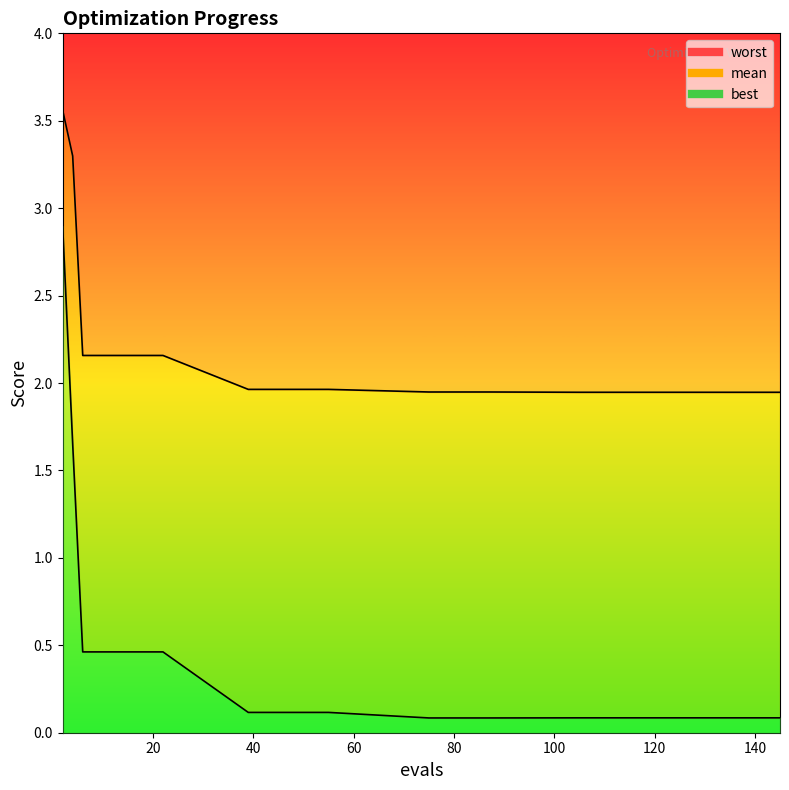

How many series are shown in this chart?

2